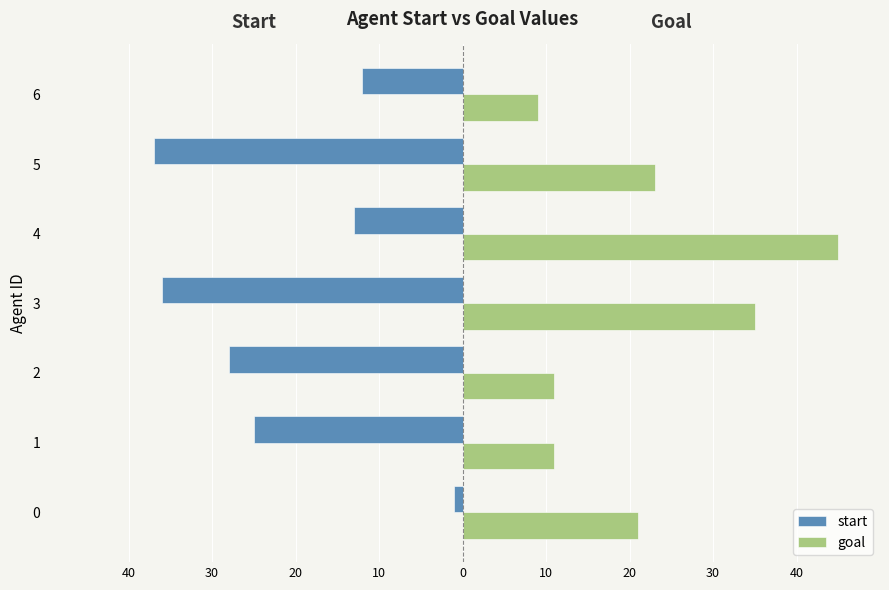

What are all the series names shown in the legend?

start, goal